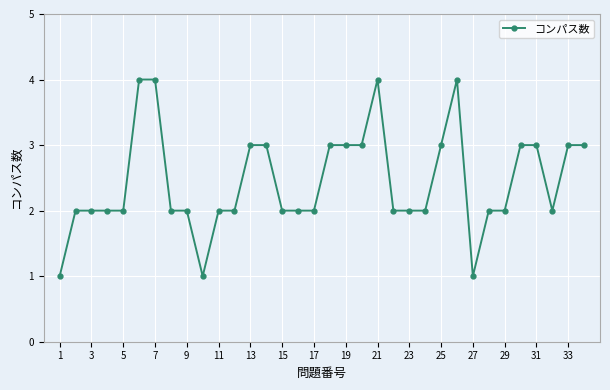

True or false: the data has more than 1 interior local peaks.

True